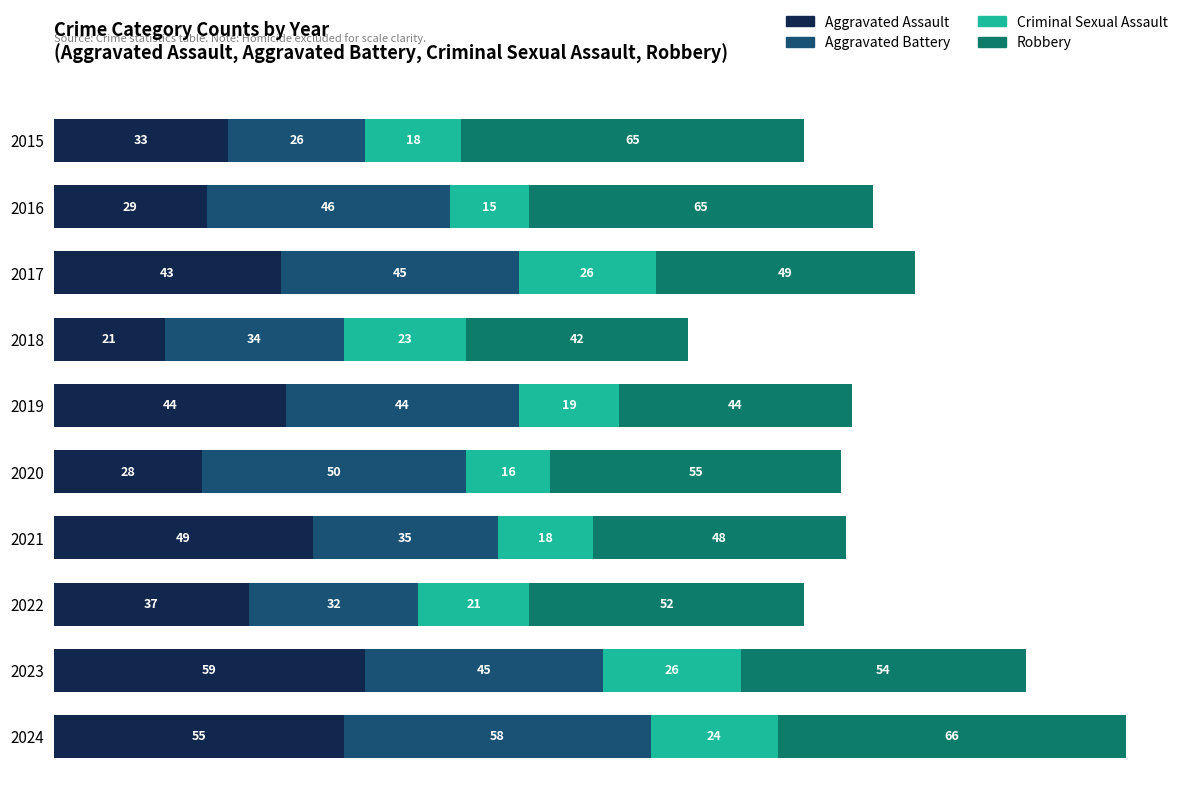

Which category has the highest value in the Aggravated Assault series?

2023